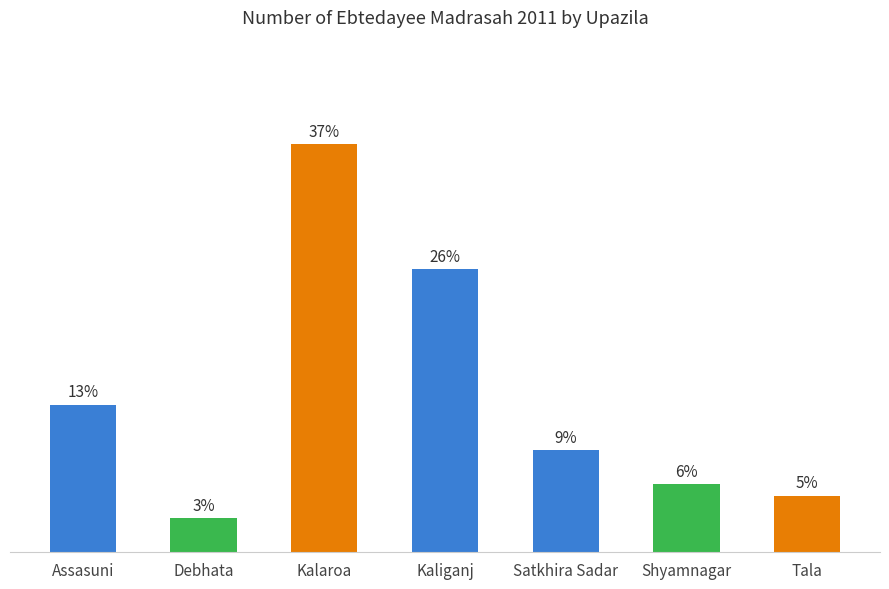

What is the label of the 6th bar from the right?

Debhata